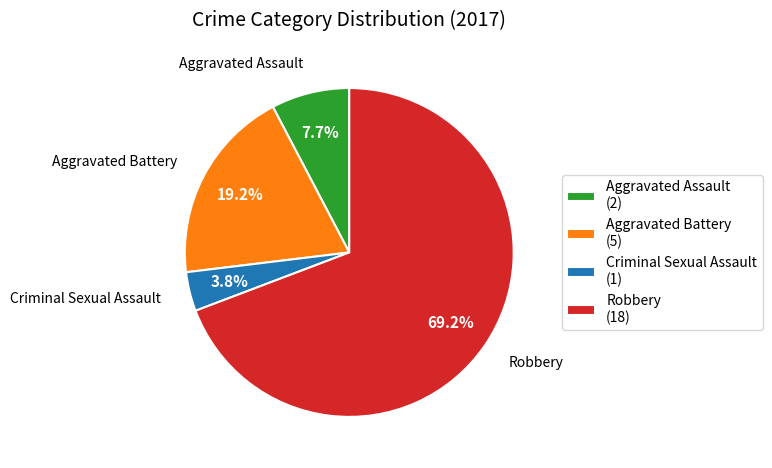

Which has a higher value, Aggravated Assault or Criminal Sexual Assault?

Aggravated Assault